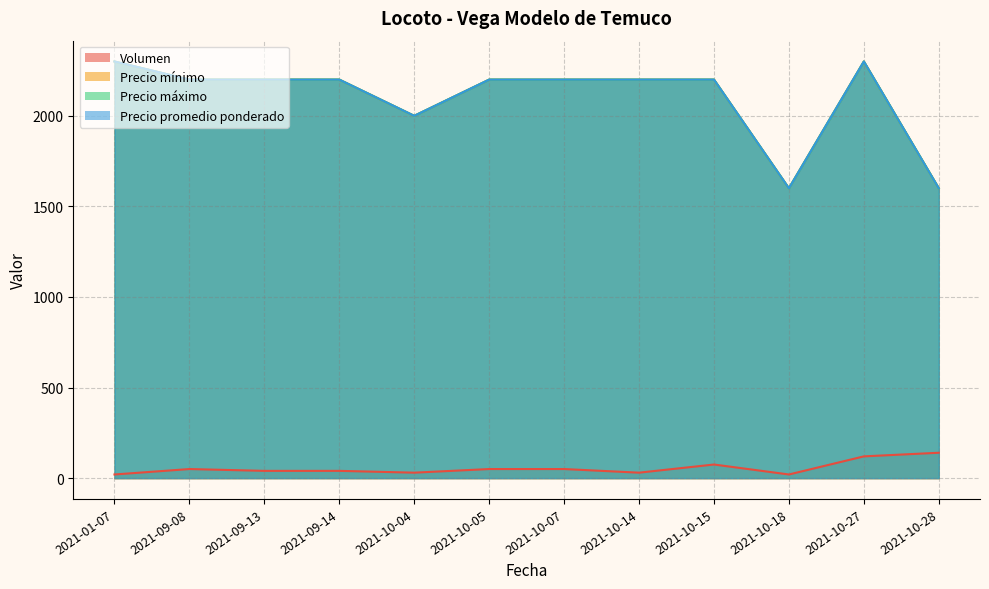

What is the sum of the Precio mínimo values at 2021-09-08 and 2021-10-15?

4400